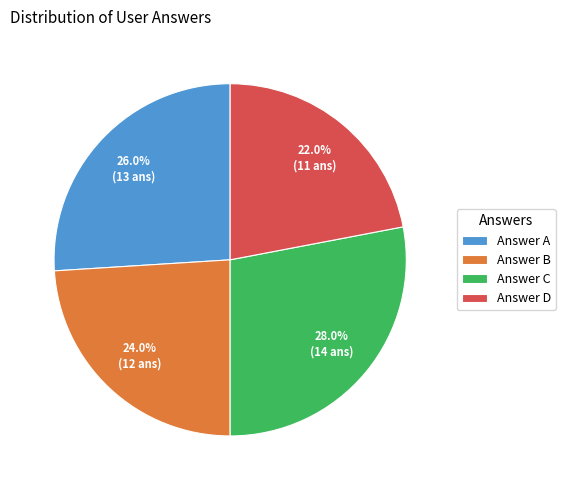

Is there a majority slice in this chart?

No